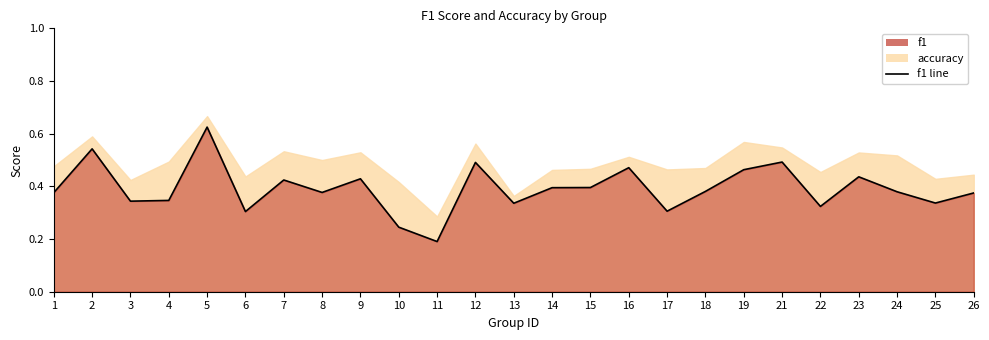

Is it true that the value at 14 is 0.4?

True